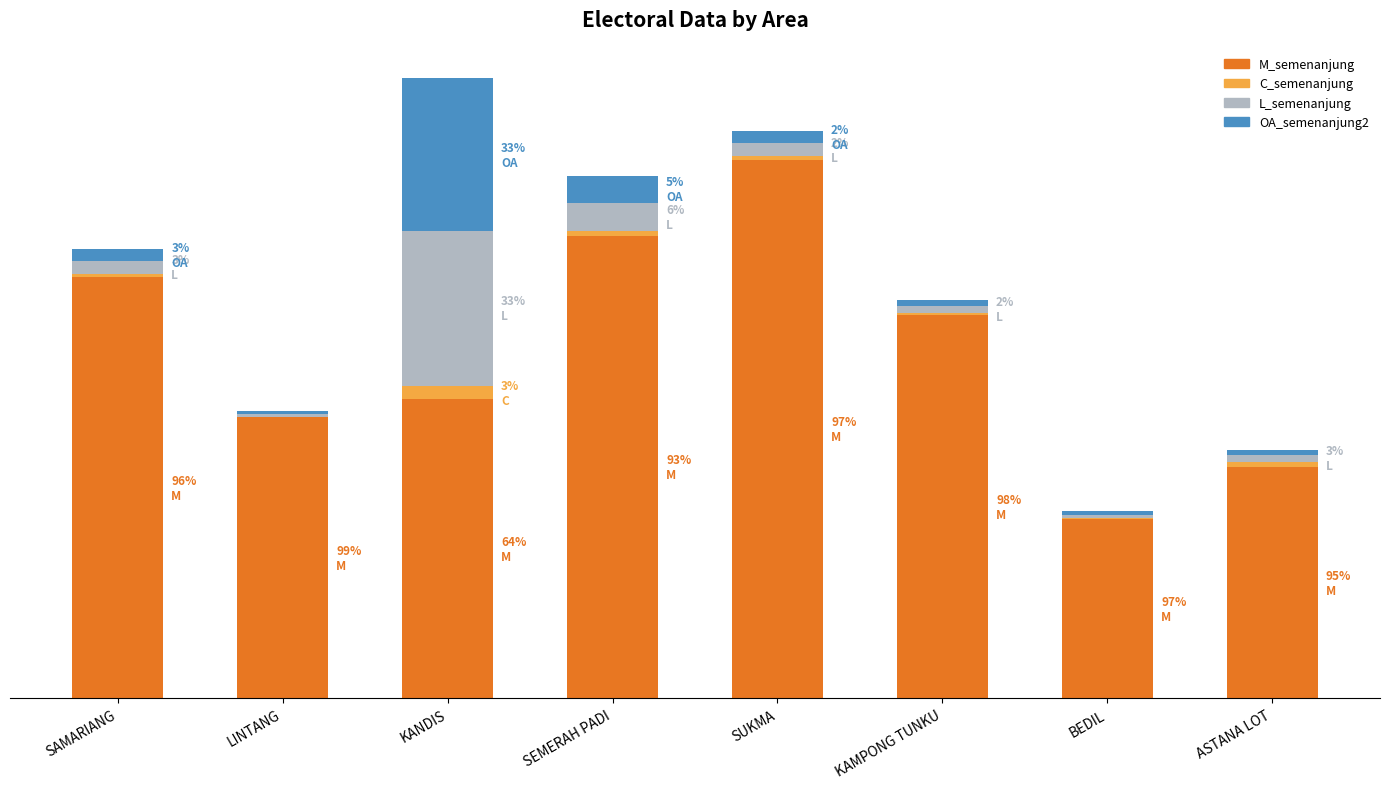

Does the chart contain stacked bars?

Yes